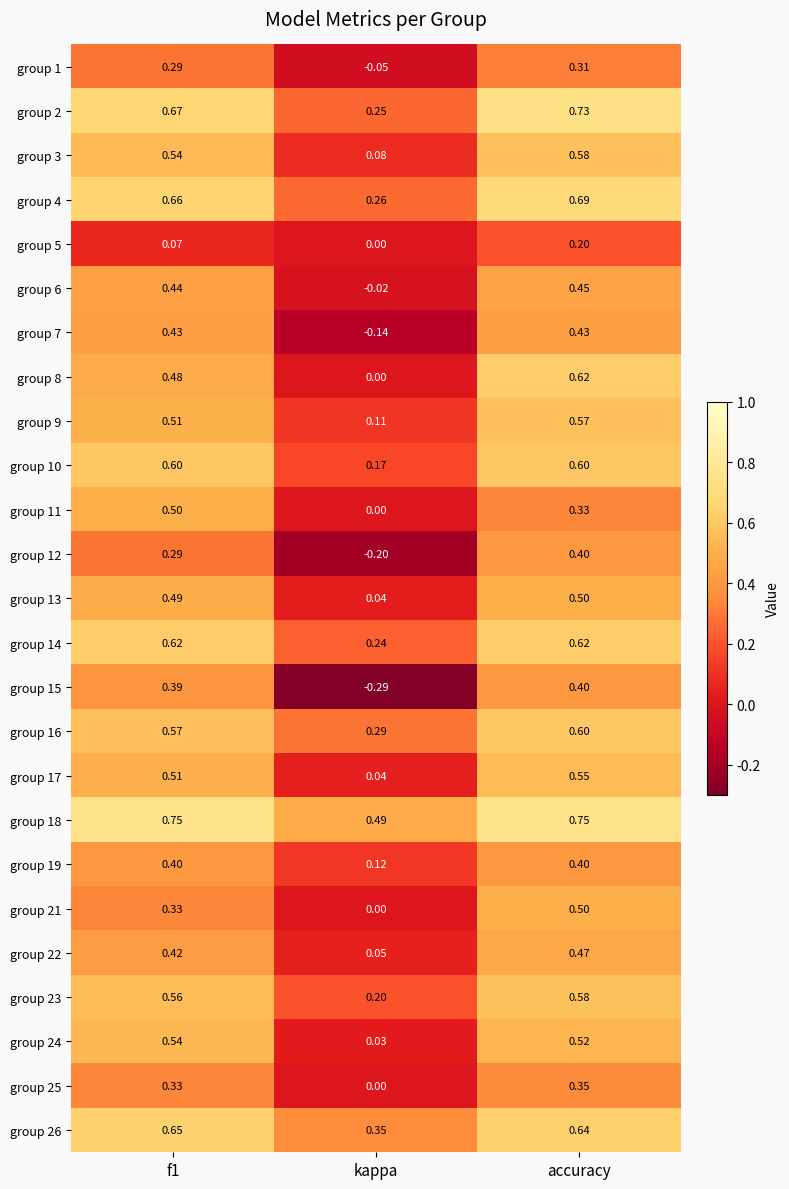

At which label does group 3 reach its minimum?

kappa